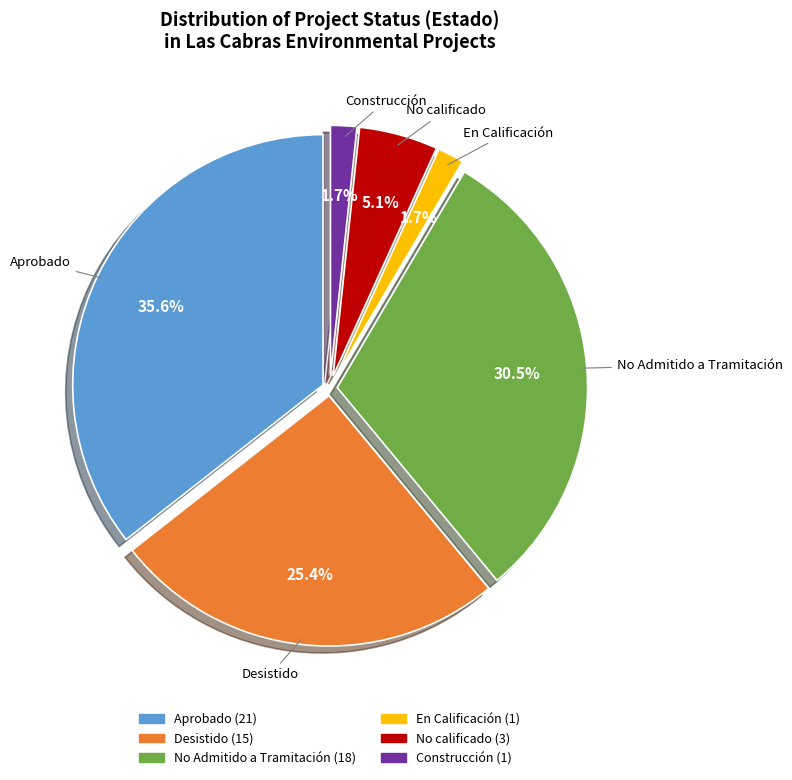

Combined, what portion of the pie is Aprobado and Desistido?

61.0%